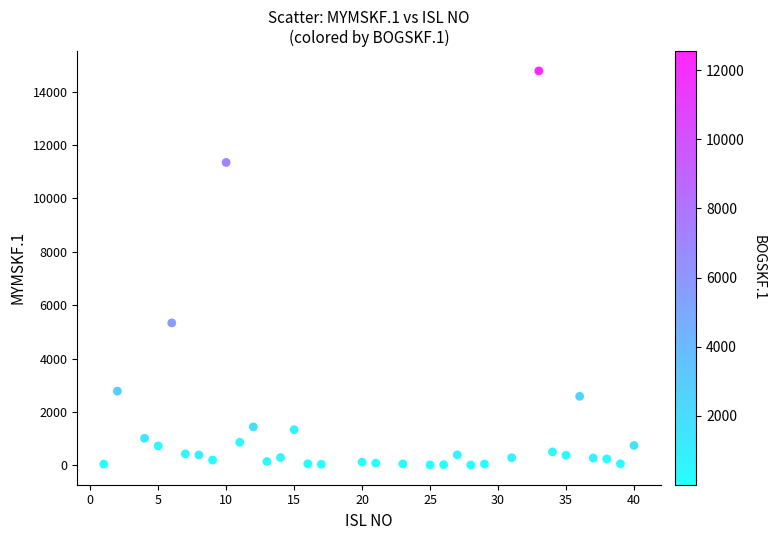

What is the range of Y values (max minus min)?

14758